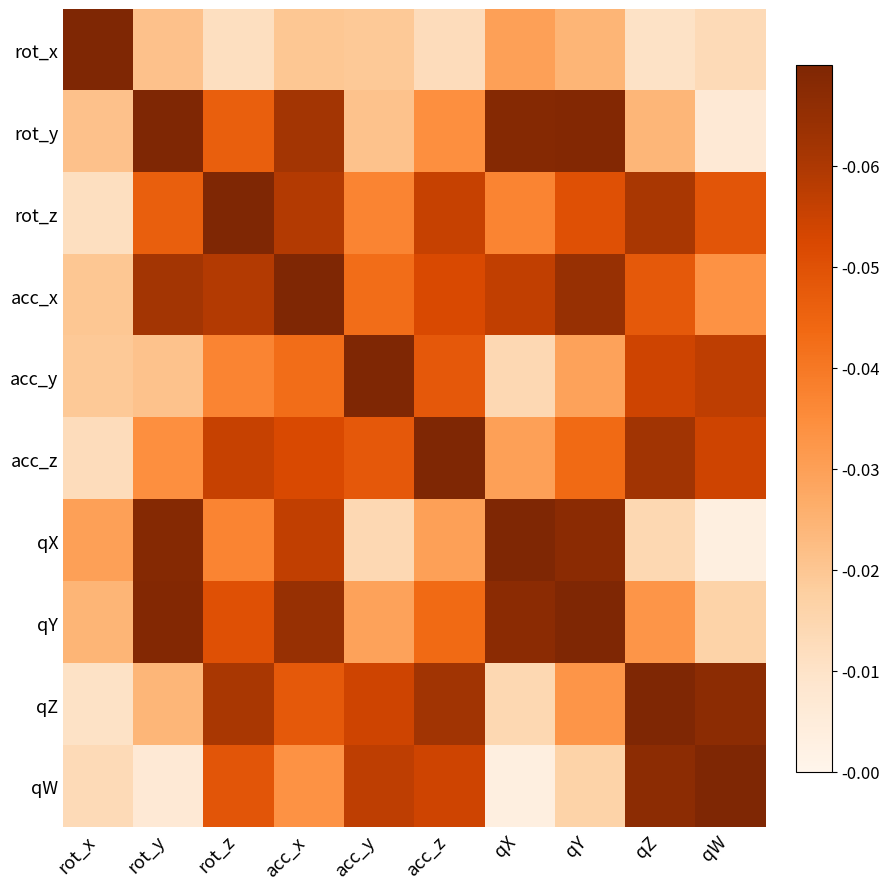

Reading right to left, transcribe all the data shown in this chart.

rot_x: qW=0.0	qZ=0.0	qY=0.0	qX=0.0	acc_z=0.0	acc_y=0.0	acc_x=0.0	rot_z=0.0	rot_y=0.0	rot_x=0.1
rot_y: qW=0.0	qZ=0.0	qY=0.1	qX=0.1	acc_z=0.0	acc_y=0.0	acc_x=0.1	rot_z=0.0	rot_y=0.1	rot_x=0.0
rot_z: qW=0.0	qZ=0.1	qY=0.1	qX=0.0	acc_z=0.1	acc_y=0.0	acc_x=0.1	rot_z=0.1	rot_y=0.0	rot_x=0.0
acc_x: qW=0.0	qZ=0.0	qY=0.1	qX=0.1	acc_z=0.1	acc_y=0.0	acc_x=0.1	rot_z=0.1	rot_y=0.1	rot_x=0.0
acc_y: qW=0.1	qZ=0.1	qY=0.0	qX=0.0	acc_z=0.0	acc_y=0.1	acc_x=0.0	rot_z=0.0	rot_y=0.0	rot_x=0.0
acc_z: qW=0.1	qZ=0.1	qY=0.0	qX=0.0	acc_z=0.1	acc_y=0.0	acc_x=0.1	rot_z=0.1	rot_y=0.0	rot_x=0.0
qX: qW=0.0	qZ=0.0	qY=0.1	qX=0.1	acc_z=0.0	acc_y=0.0	acc_x=0.1	rot_z=0.0	rot_y=0.1	rot_x=0.0
qY: qW=0.0	qZ=0.0	qY=0.1	qX=0.1	acc_z=0.0	acc_y=0.0	acc_x=0.1	rot_z=0.1	rot_y=0.1	rot_x=0.0
qZ: qW=0.1	qZ=0.1	qY=0.0	qX=0.0	acc_z=0.1	acc_y=0.1	acc_x=0.0	rot_z=0.1	rot_y=0.0	rot_x=0.0
qW: qW=0.1	qZ=0.1	qY=0.0	qX=0.0	acc_z=0.1	acc_y=0.1	acc_x=0.0	rot_z=0.0	rot_y=0.0	rot_x=0.0